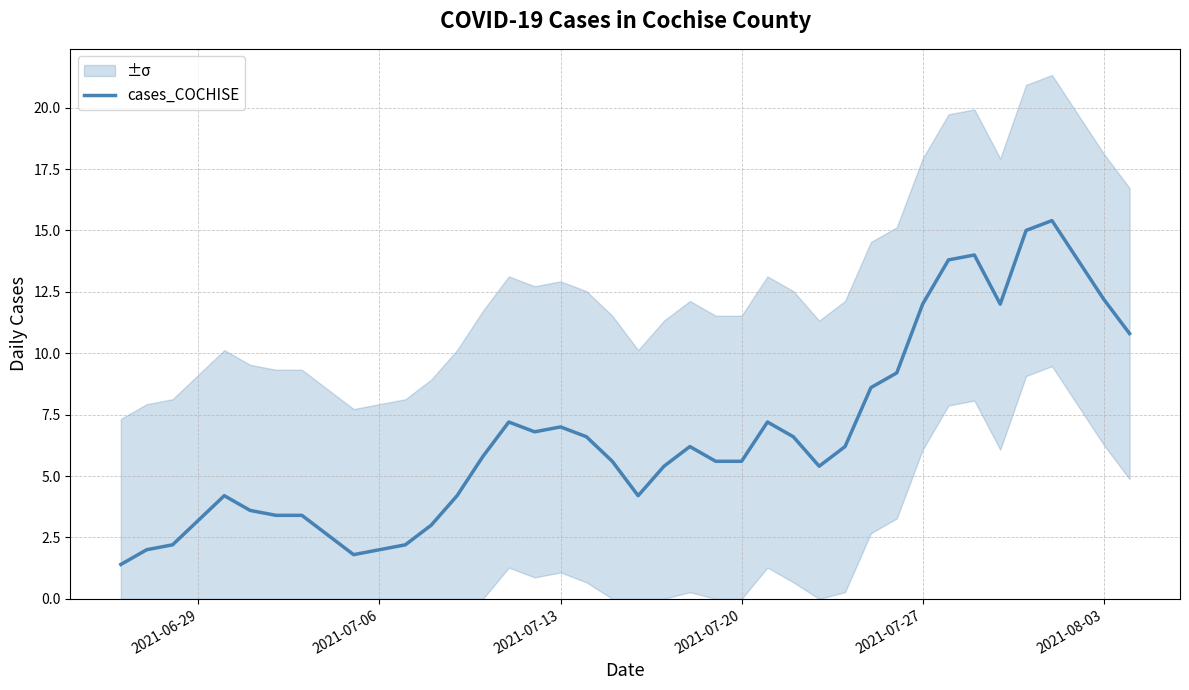

True or false: cases_COCHISE has a value of 7.0 at 2021-07-13.

True